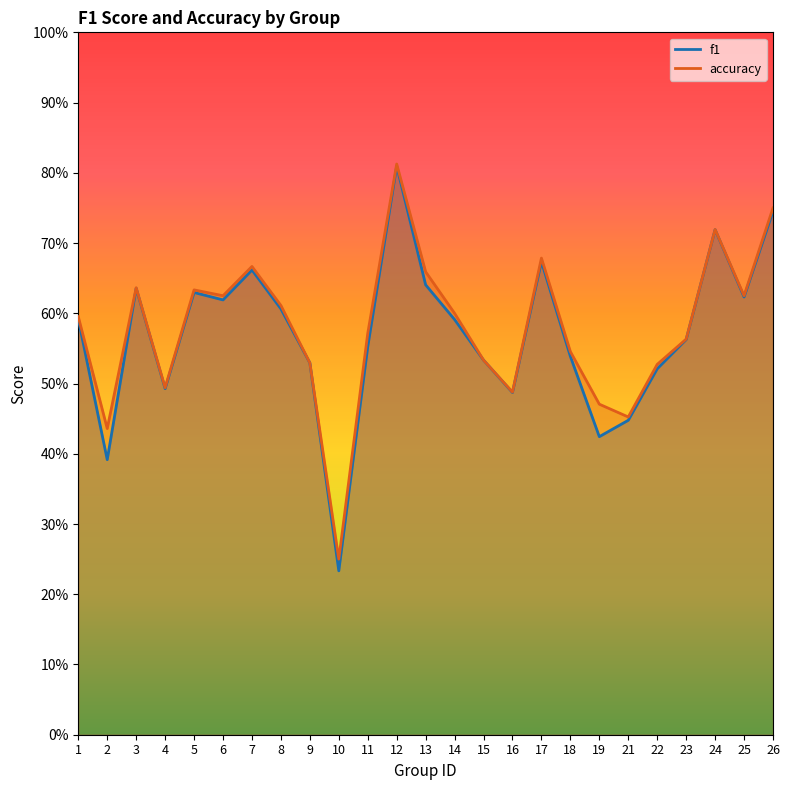

In f1, how many points are lower than both neighbors (excluding endpoints)?

7